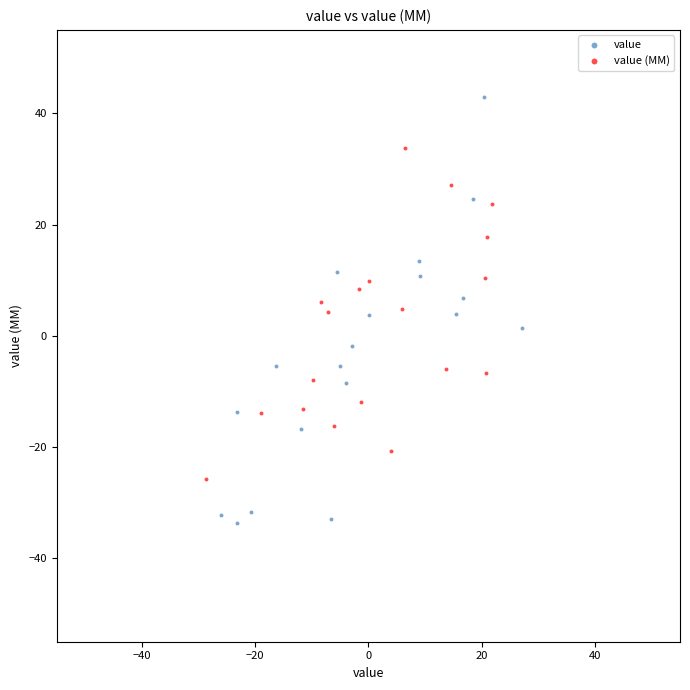

Which series contains the lowest Y value?

value